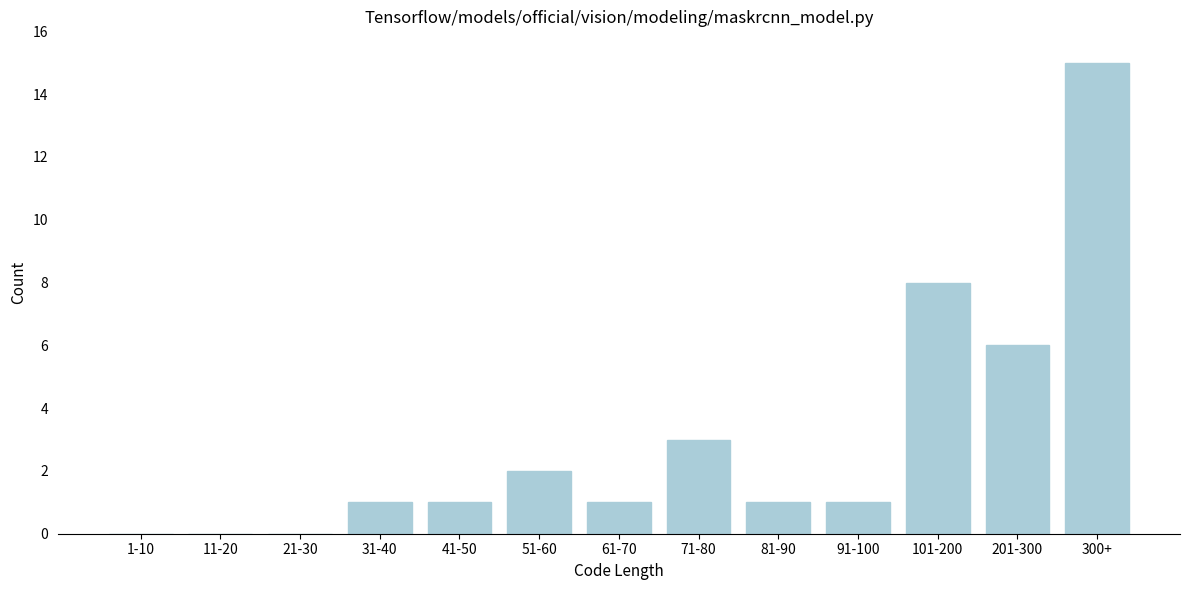

Reading left to right, extract all data points from this chart.

1-10=0	11-20=0	21-30=0	31-40=1	41-50=1	51-60=2	61-70=1	71-80=3	81-90=1	91-100=1	101-200=8	201-300=6	300+=15